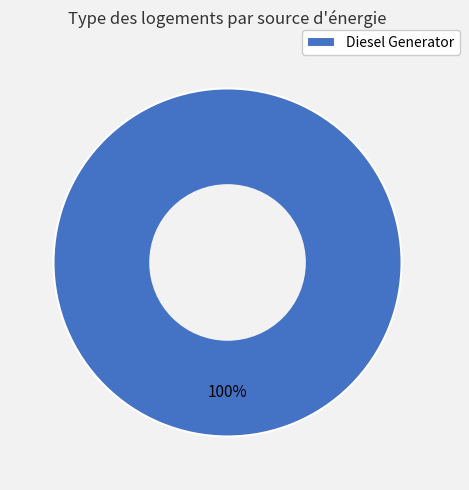

Is there any slice that represents more than half of the pie?

Yes